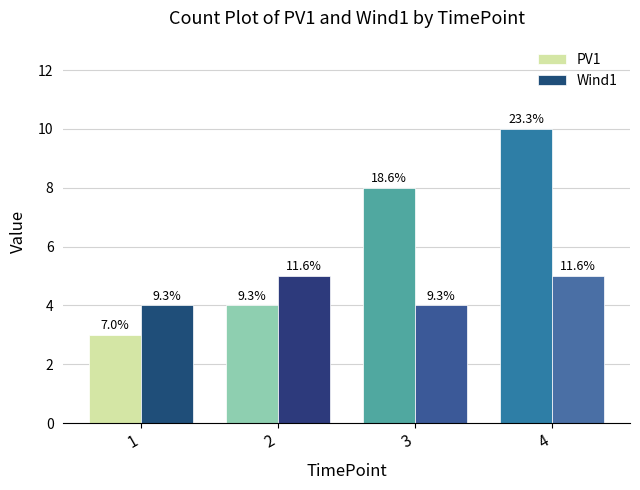

At how many categories does at least one series exceed 7?

2